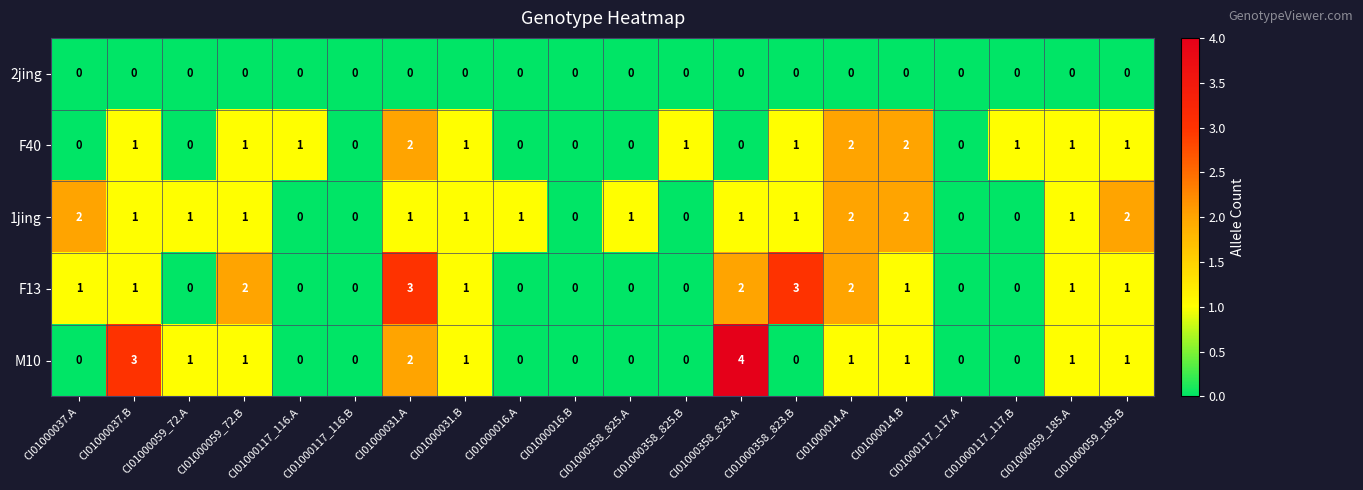

At which label does 1jing first exceed 1?

CI01000037.A